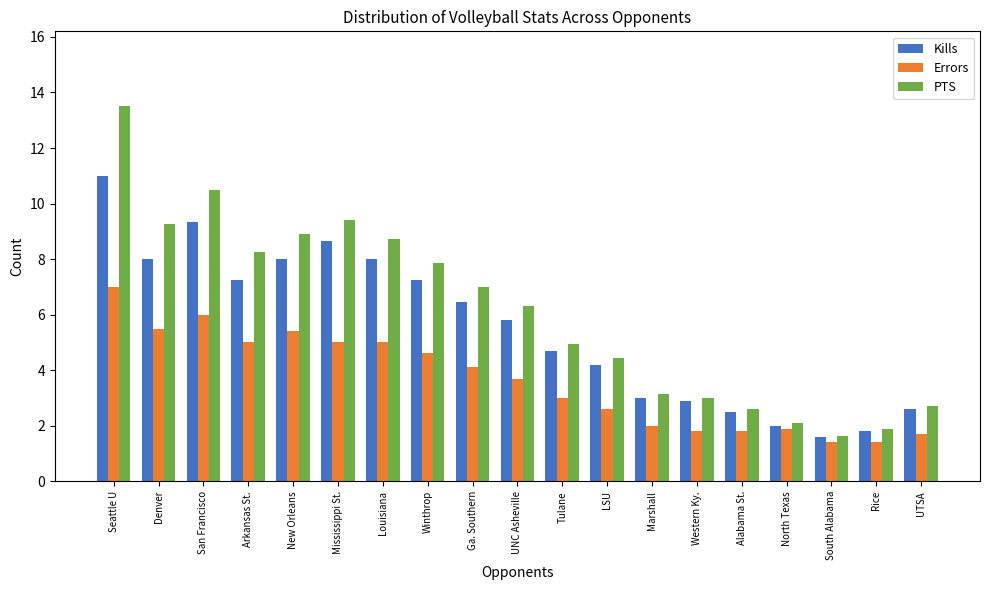

At which category is the sum across all series the highest?

Seattle U